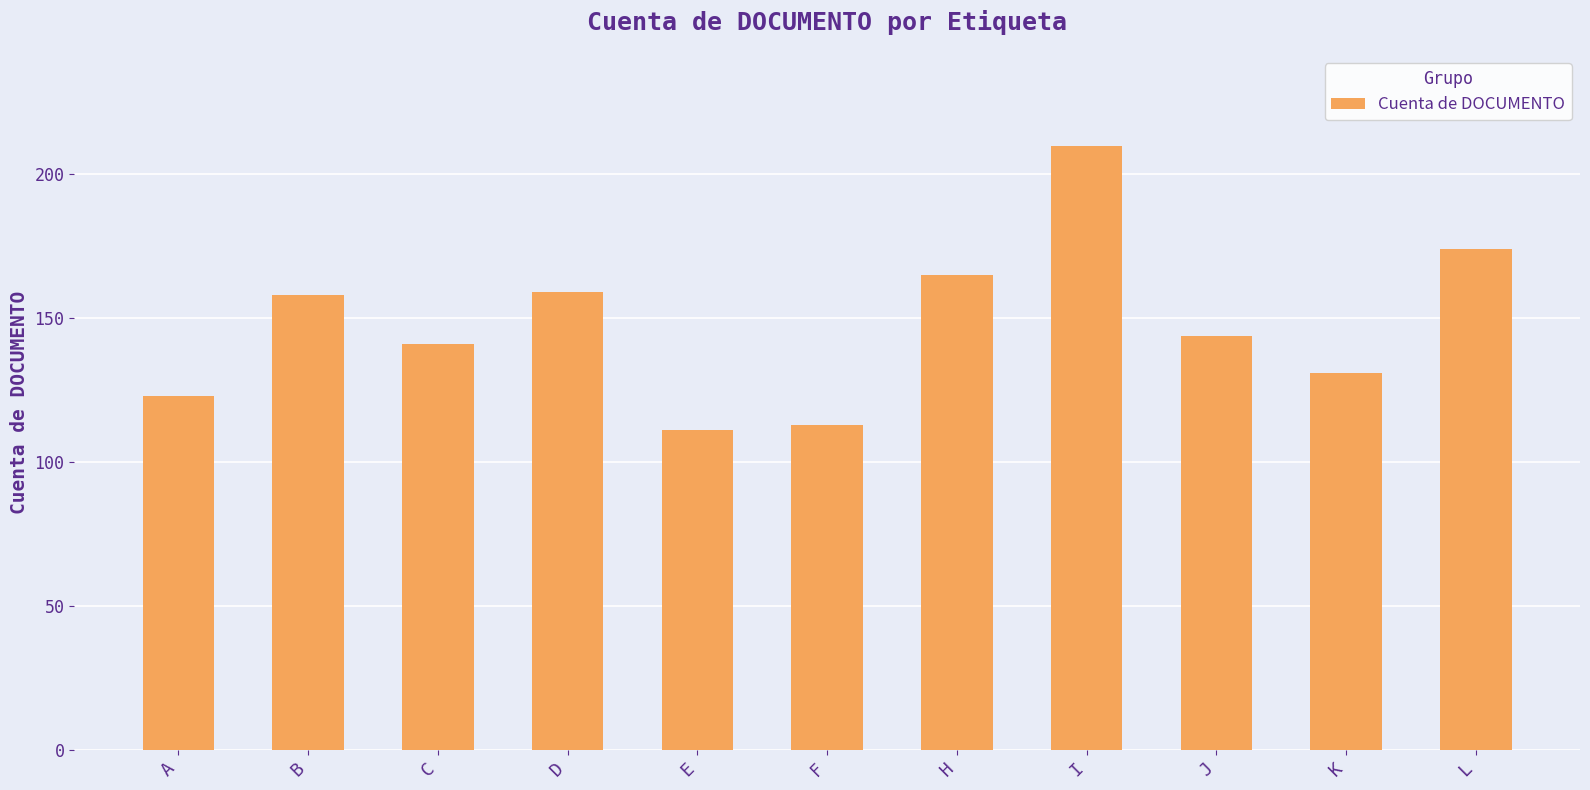

True or false: the data shows 67 at F.

False